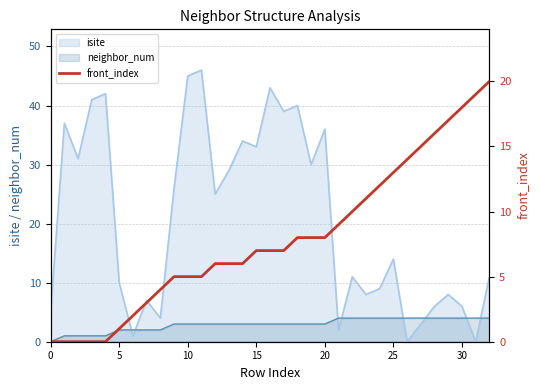

Where is the data nearest to the value 10?

22